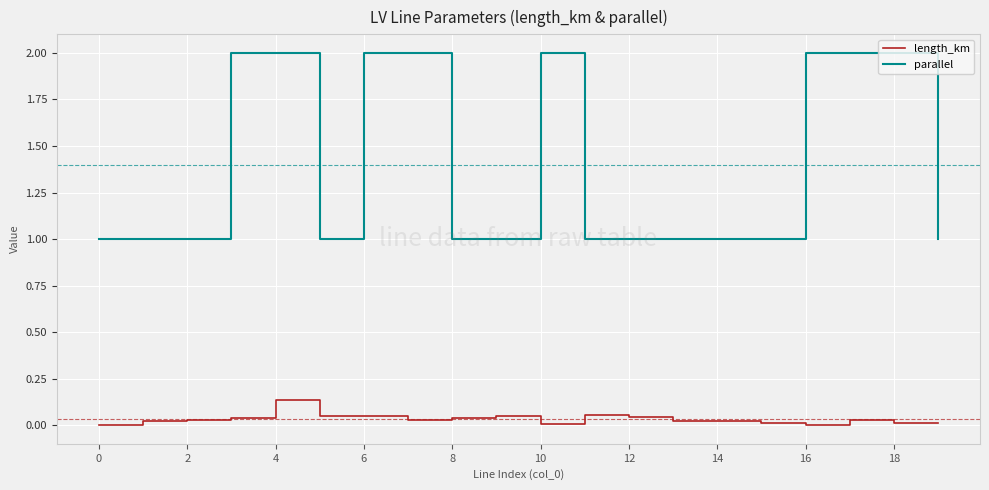

Which series has the widest spread of values?

parallel